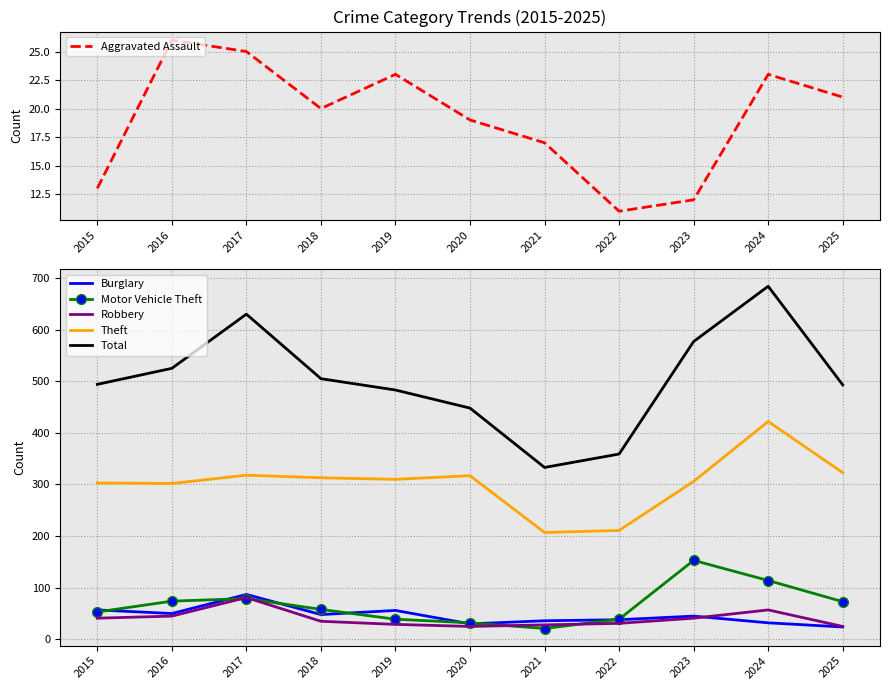

What is the sum of the Theft values at 2017 and 2021?

525